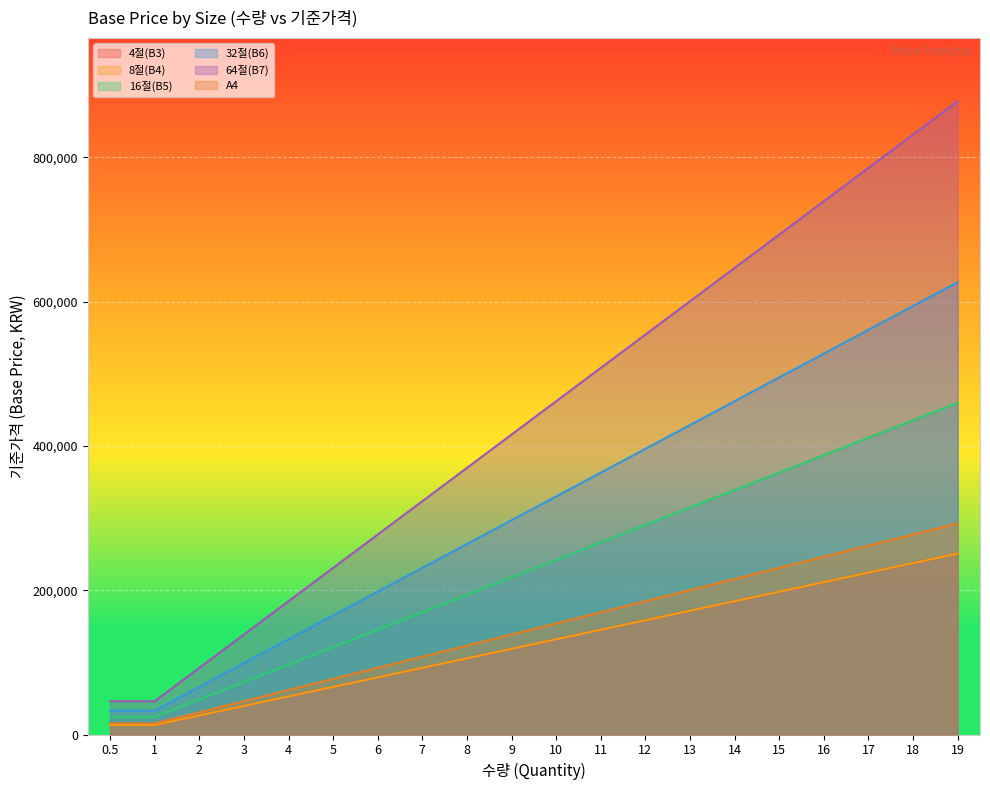

True or false: 4절(B3) and A4 intersect in this chart.

False